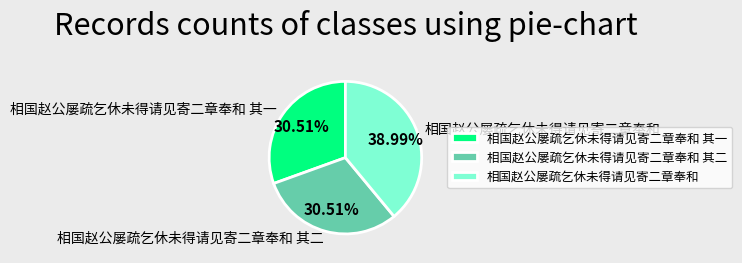

How many slices are in this pie chart?

3